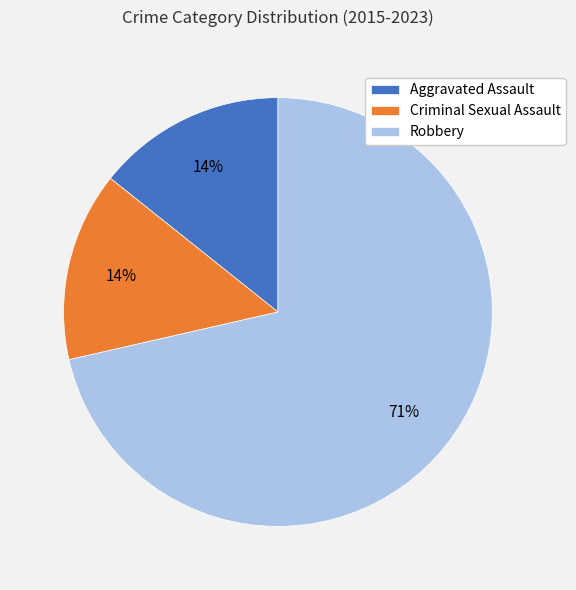

Is Criminal Sexual Assault the majority of the pie?

No